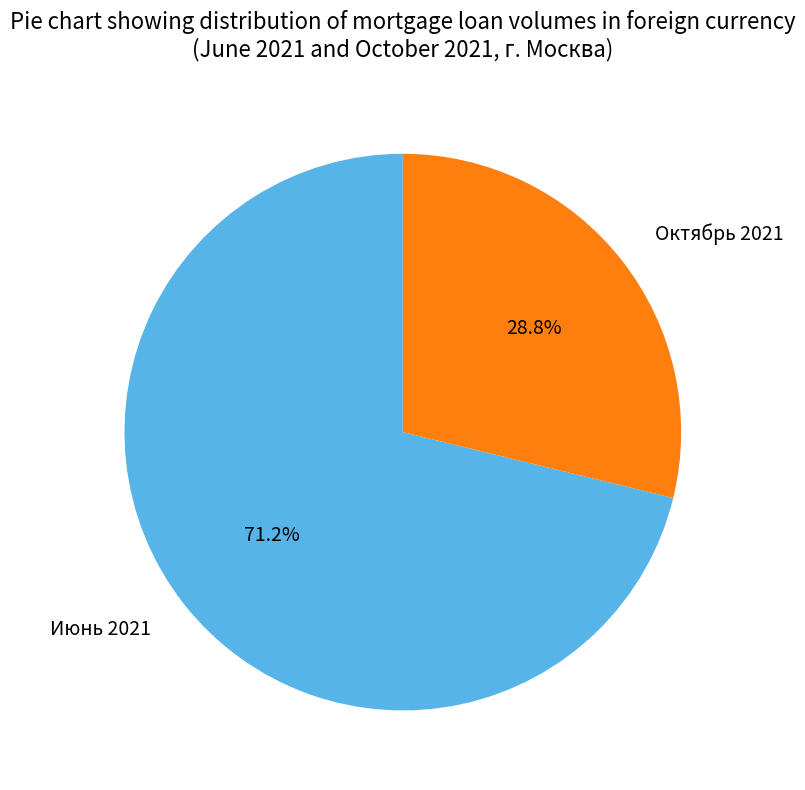

The Июнь 2021 slice represents 84% of the pie. True or false?

False